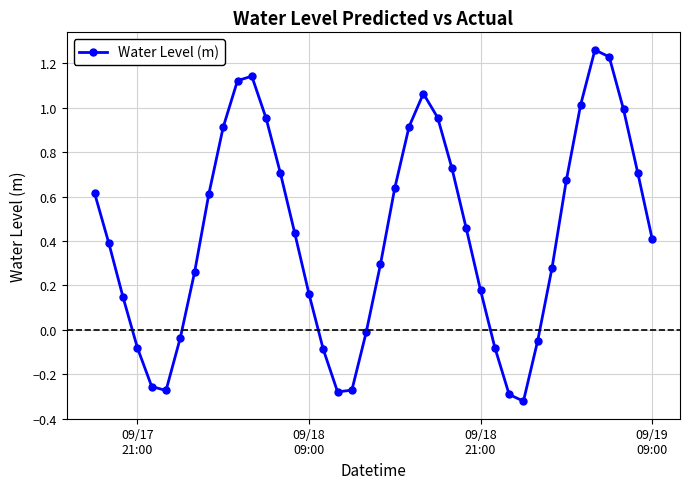

True or false: there are more than 1 points higher than both neighbors.

True